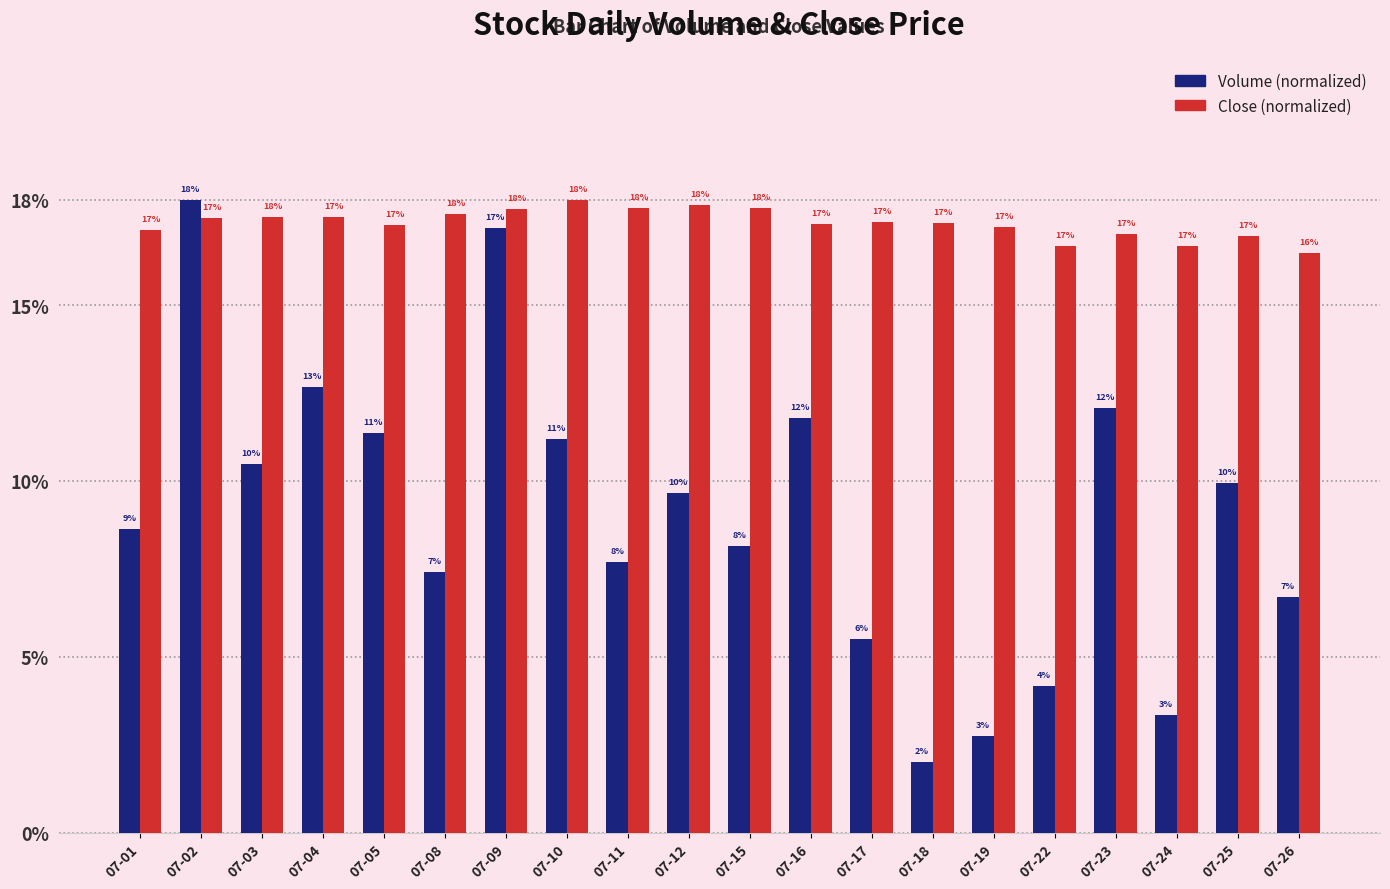

What is the total value across all series at 07-12?

27.5